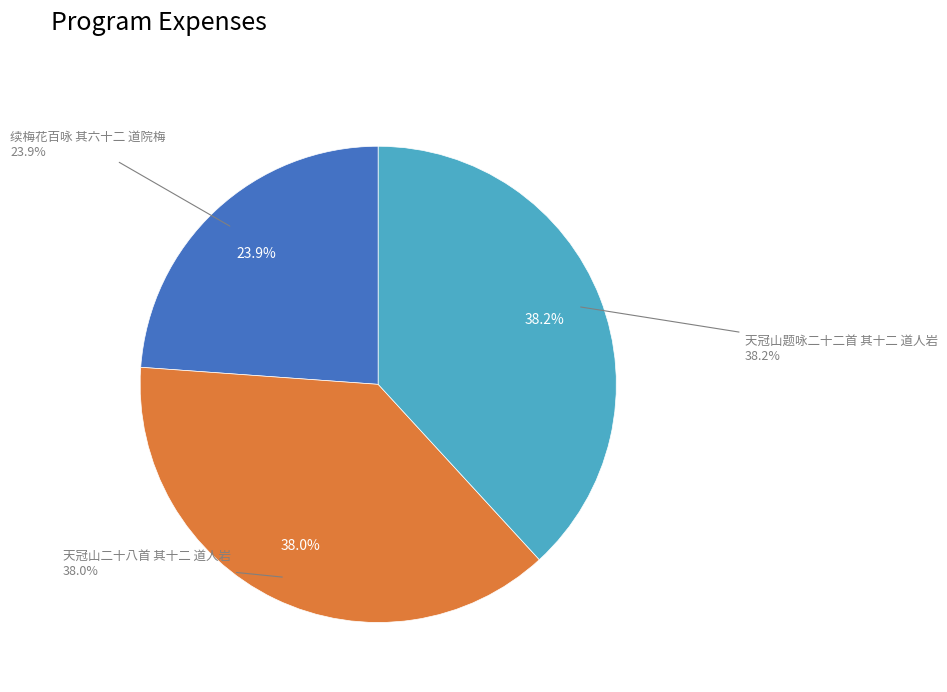

To the nearest percent, what is the average slice percentage?

33%